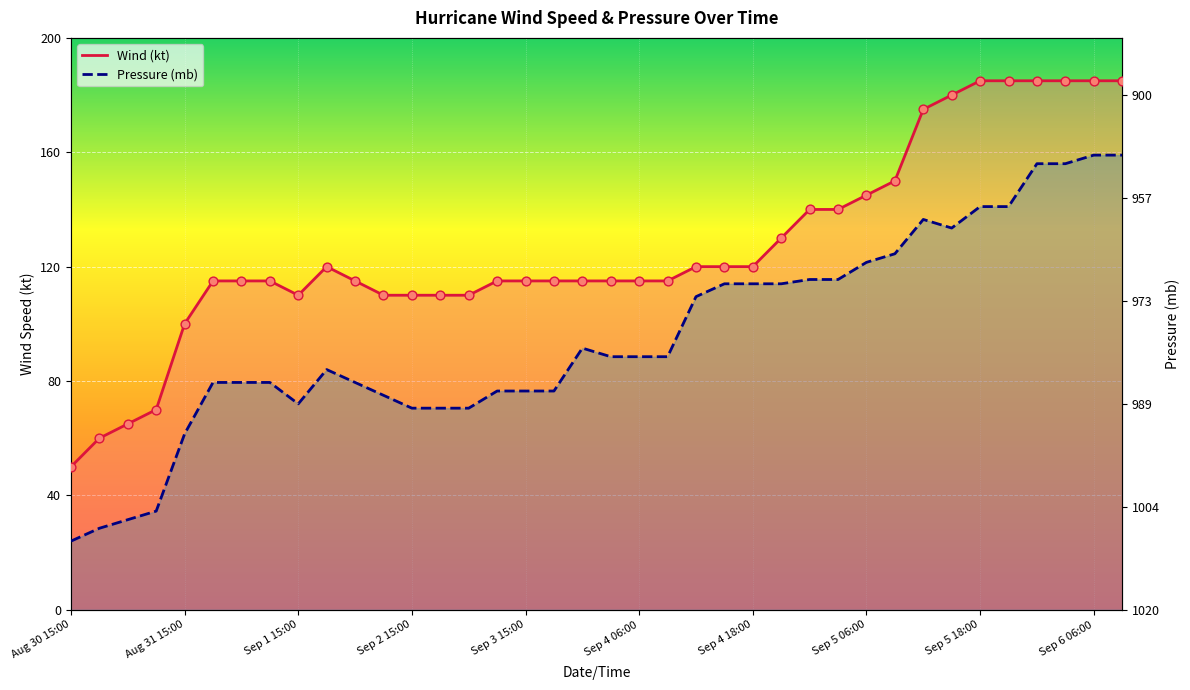

At how many categories does at least one series exceed 146?

9